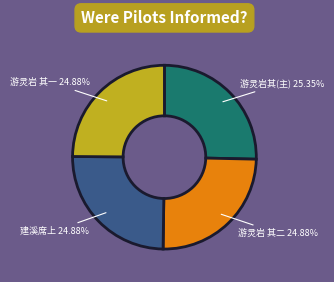

How many segments does this pie chart have?

4